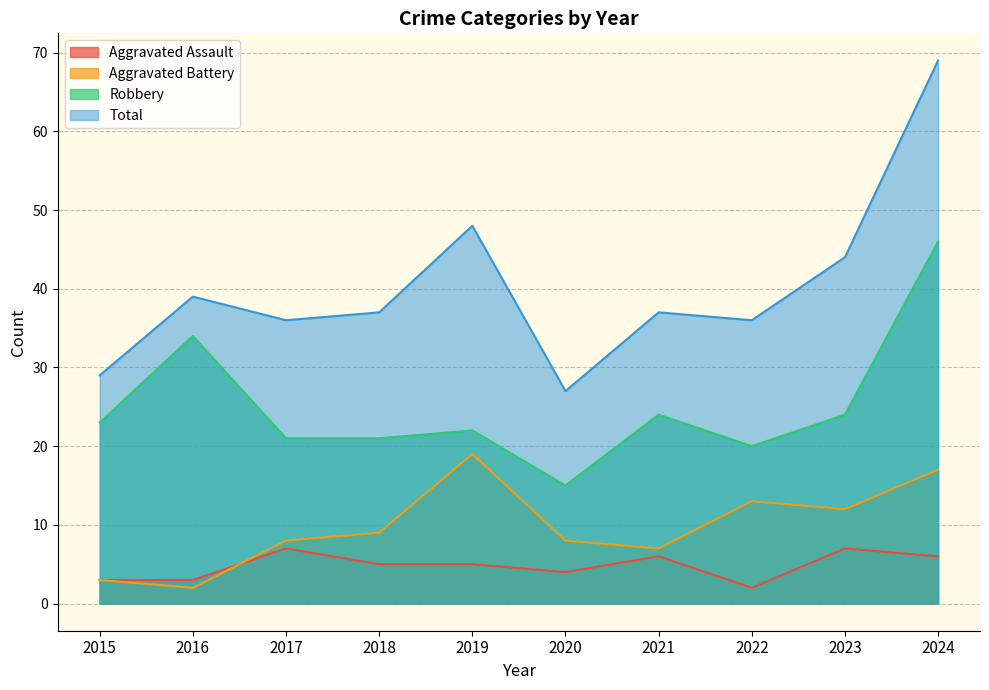

True or false: Aggravated Battery has a value of 6 at 2024.

False